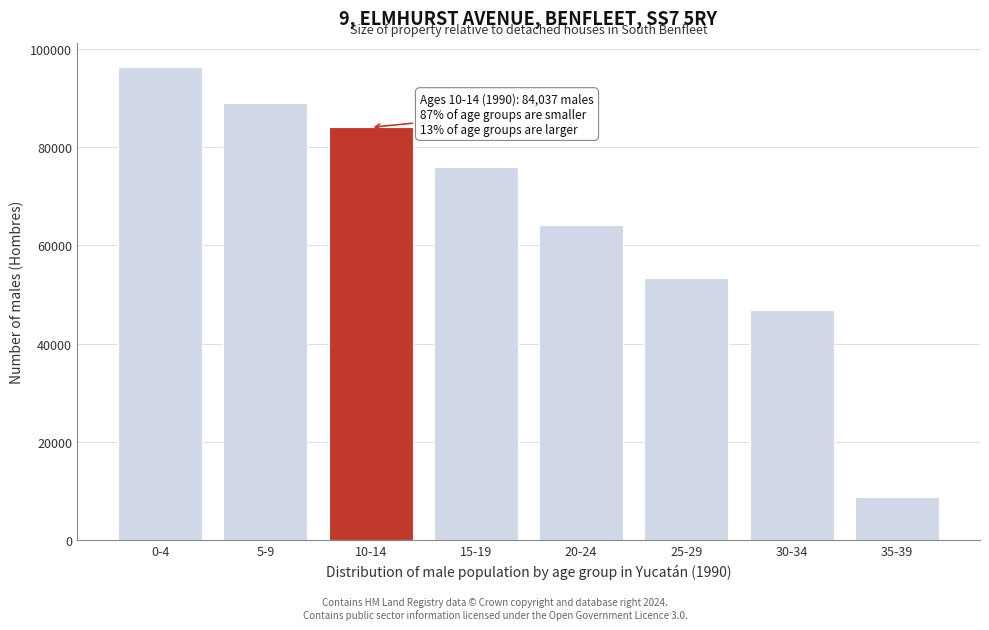

Reading left to right, transcribe all the data shown in this chart.

0-4=96334	5-9=89043	10-14=84037	15-19=75953	20-24=64119	25-29=53313	30-34=46759	35-39=8690